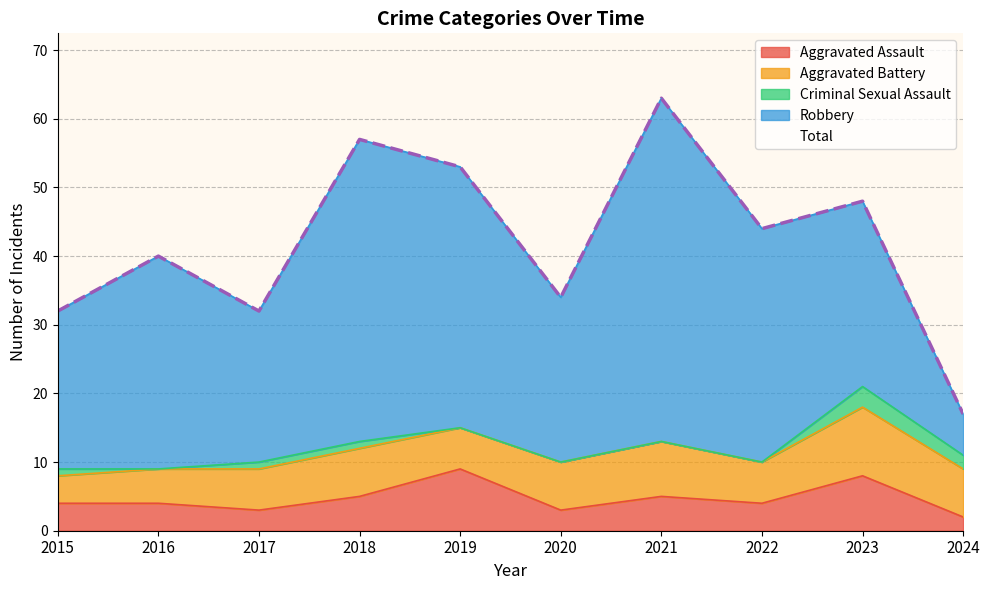

What is the total value across all series at 2015?

64